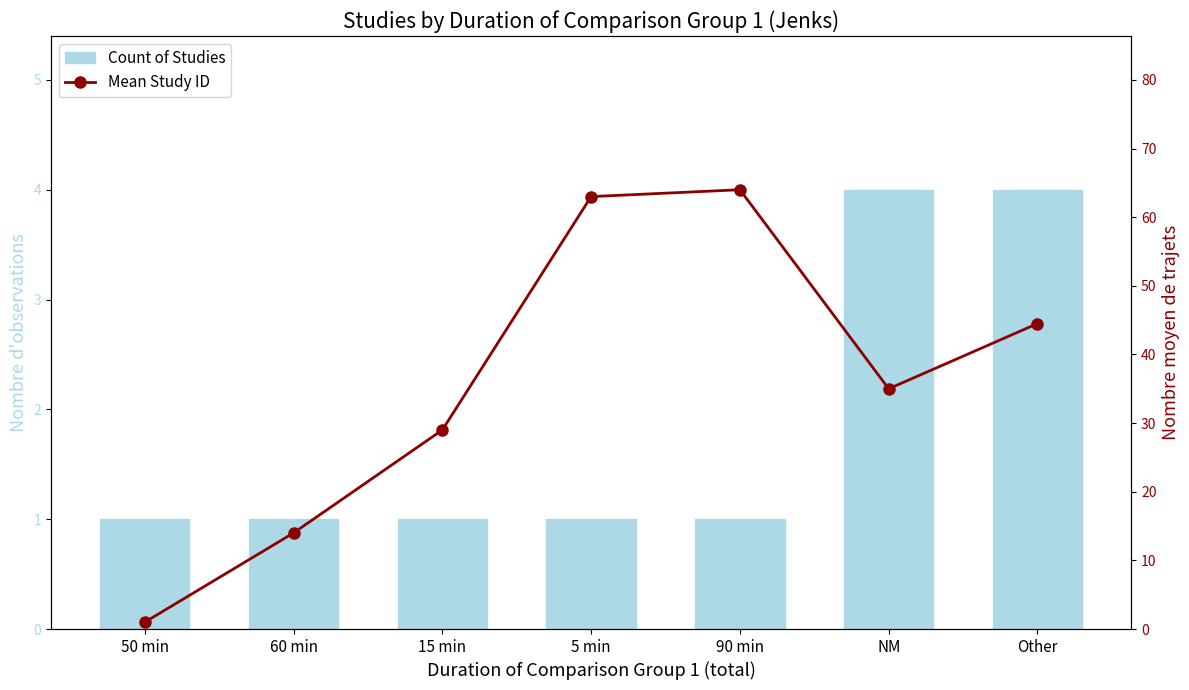

What is the smallest value displayed?

1.0